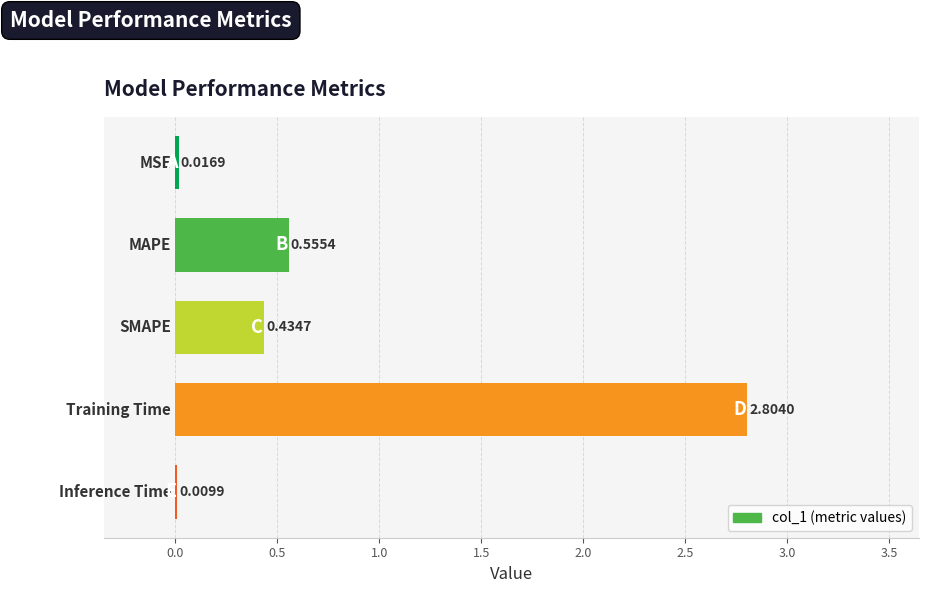

What is the sum of all values?

3.8